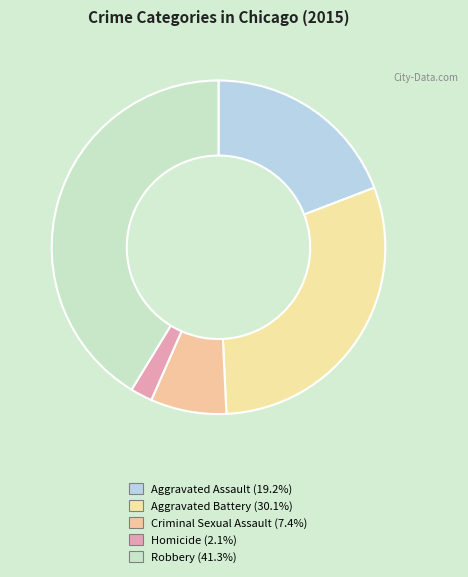

Which category has the smallest portion of the pie?

Homicide